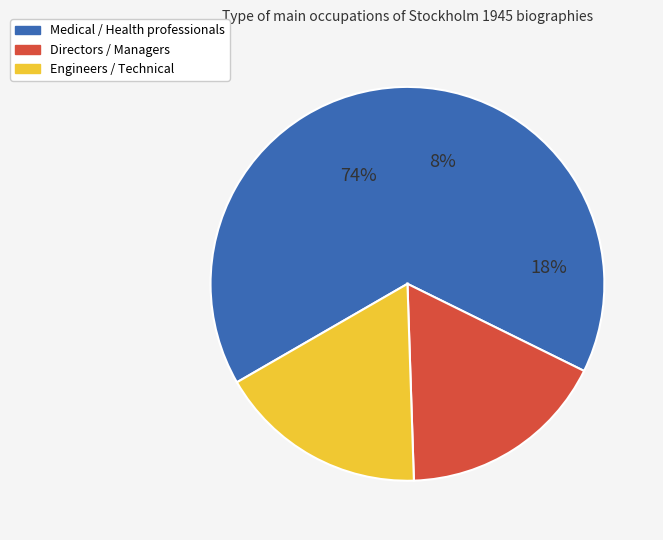

To the nearest percent, what is the difference between the largest and smallest slice percentages?

48%